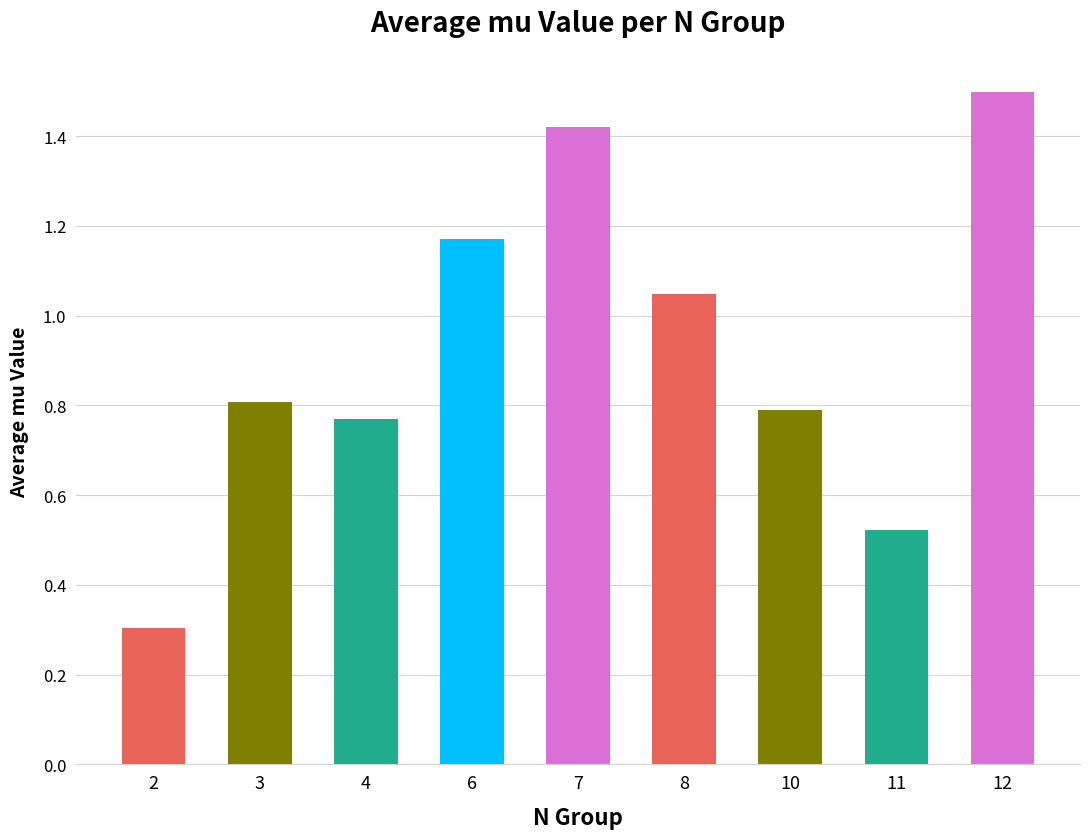

Are the bars grouped side by side (vs. stacked)?

No